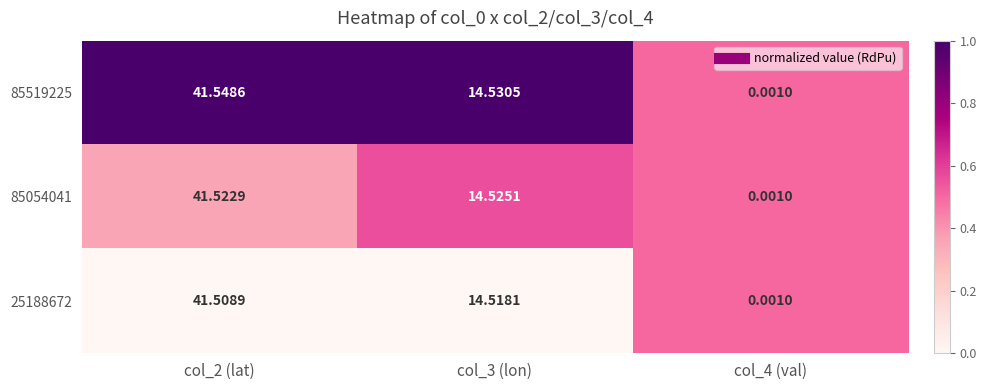

What is the maximum value shown in the chart?

41.5